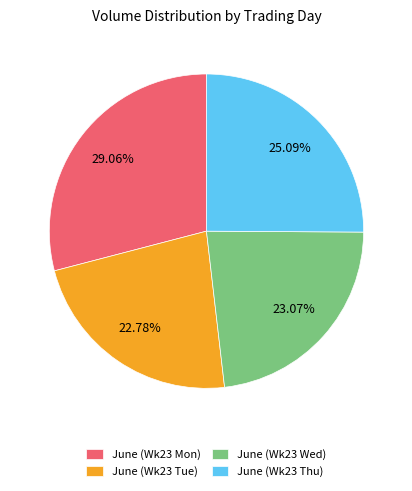

Is the sum of June (Wk23 Wed) and June (Wk23 Thu) greater than half?

No